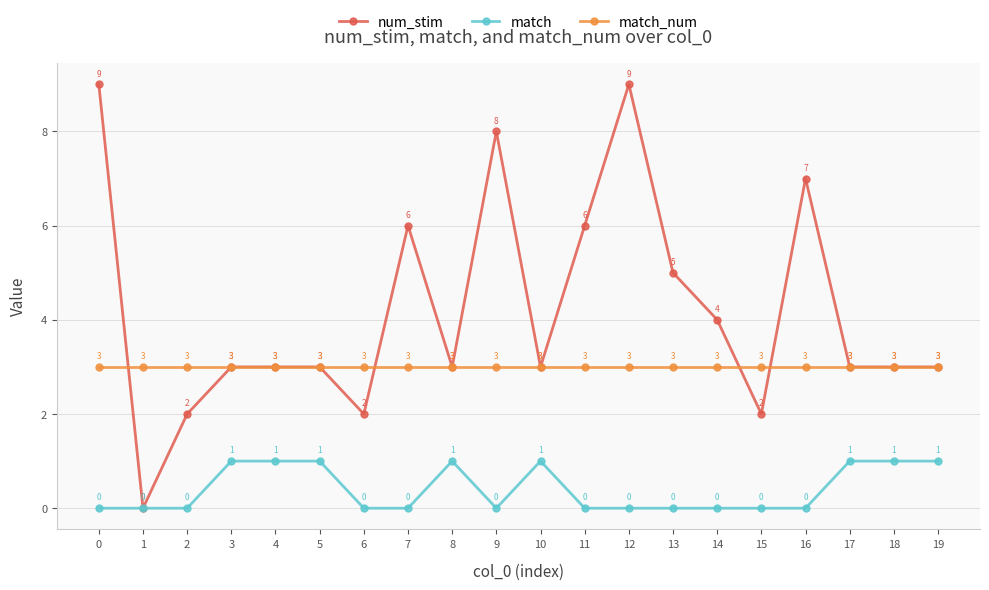

The match series shows 0 at 3. True or false?

False